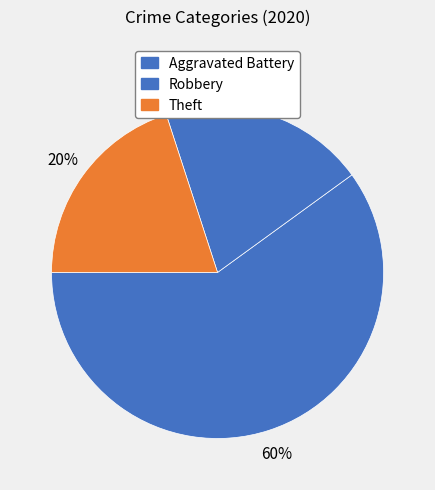

How many slices are in this pie chart?

3